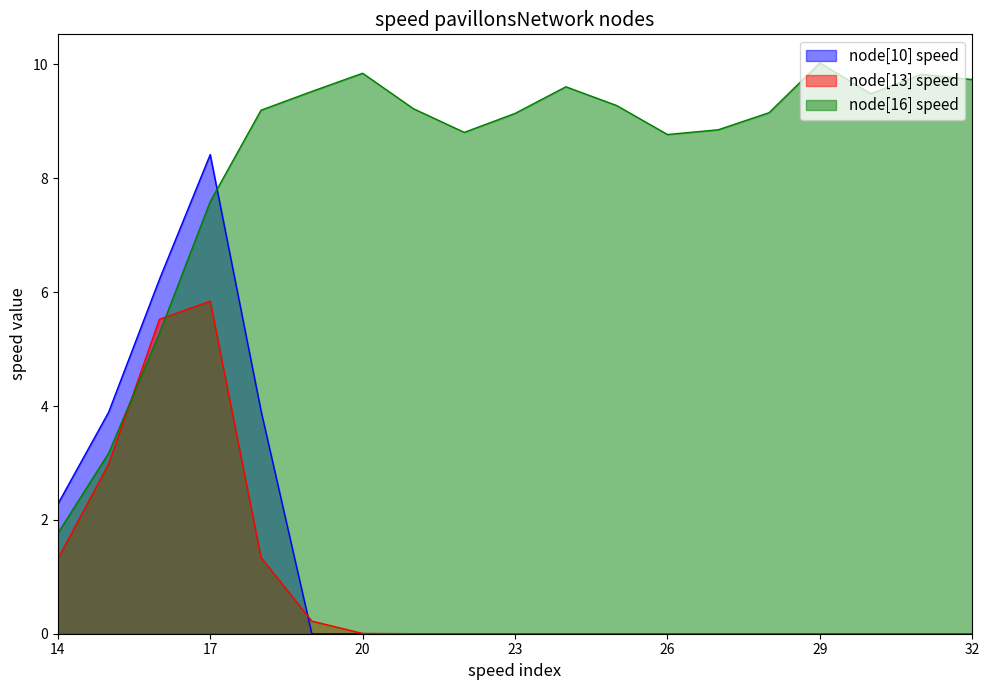

True or false: node[10] speed has a value of 0.0 at 27.

True